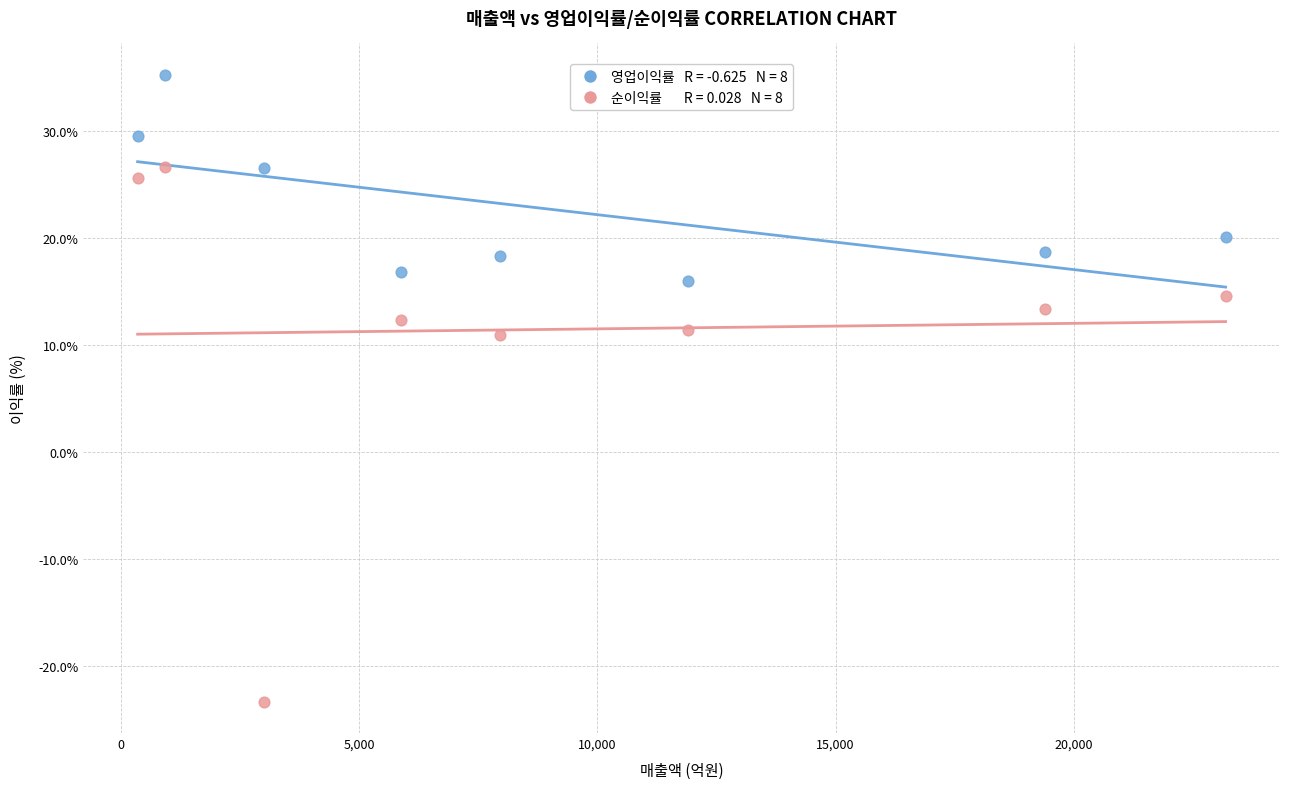

Across all data points, what is the range of X values (max minus min)?

22833.0